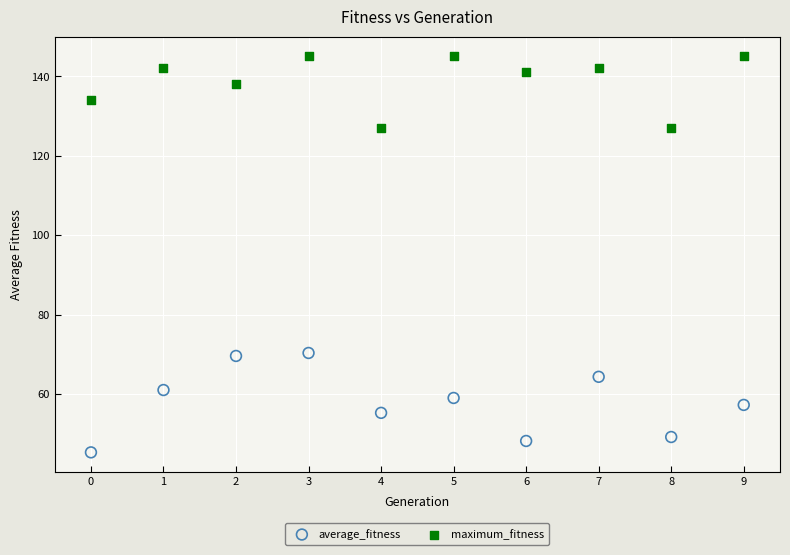

Which series contains the lowest Y value?

average_fitness